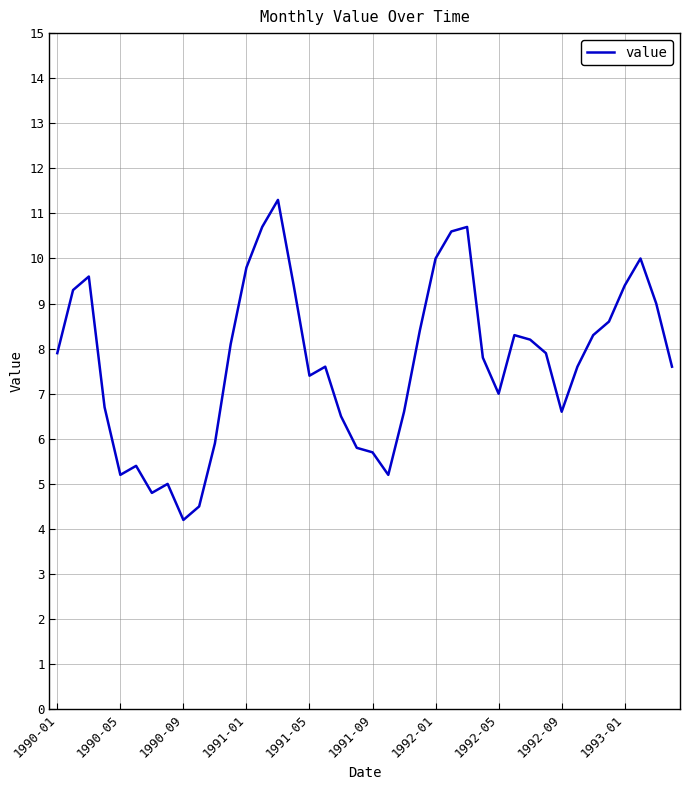

True or false: there are more than 1 points higher than both neighbors.

True